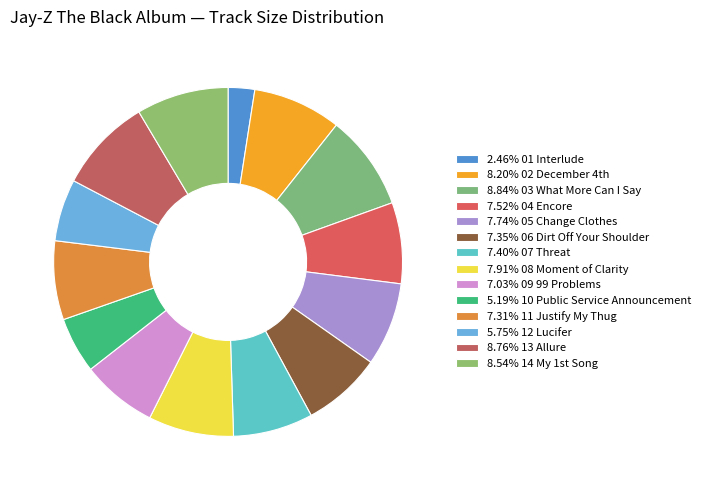

How many segments does this pie chart have?

14